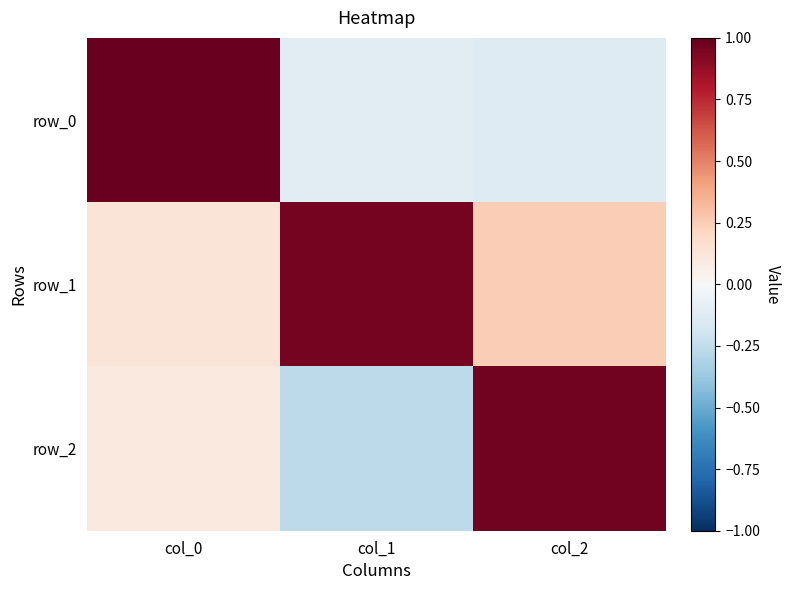

Rank the categories by row_2 value from highest to lowest.

col_2, col_0, col_1